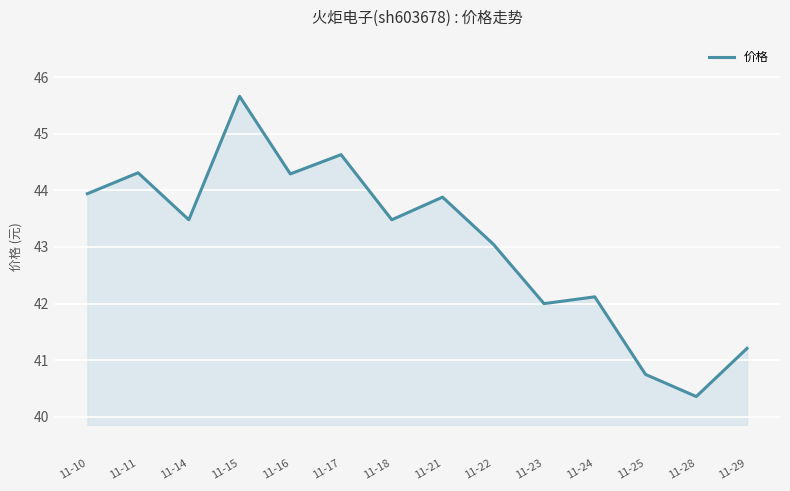

What is the change in value from 11-25 to 11-29?

+0.5